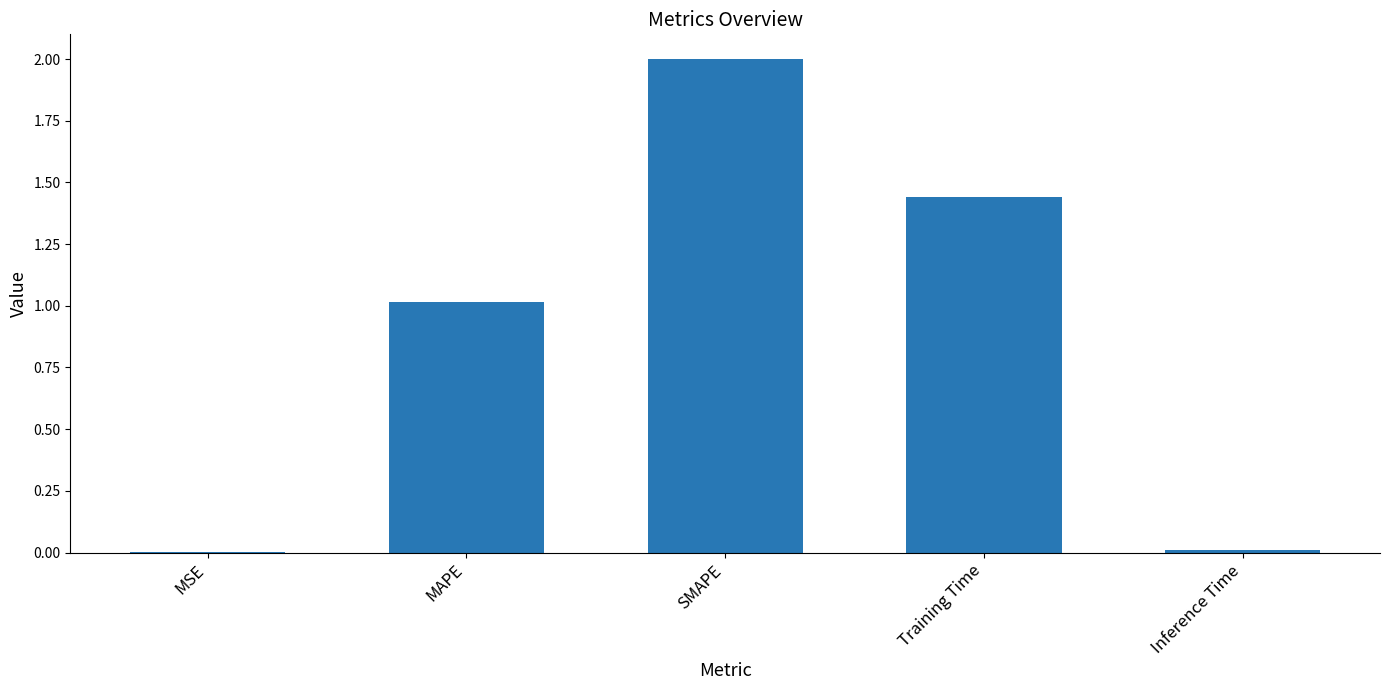

Is it true that the value at SMAPE is 2.0?

True